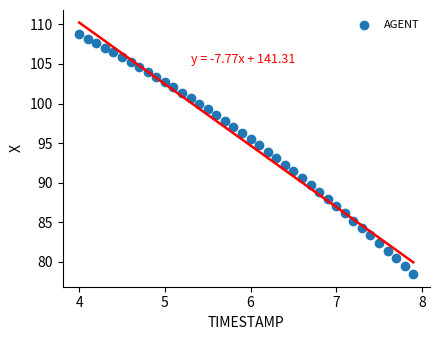

What is the range of Y values (max minus min)?

30.3